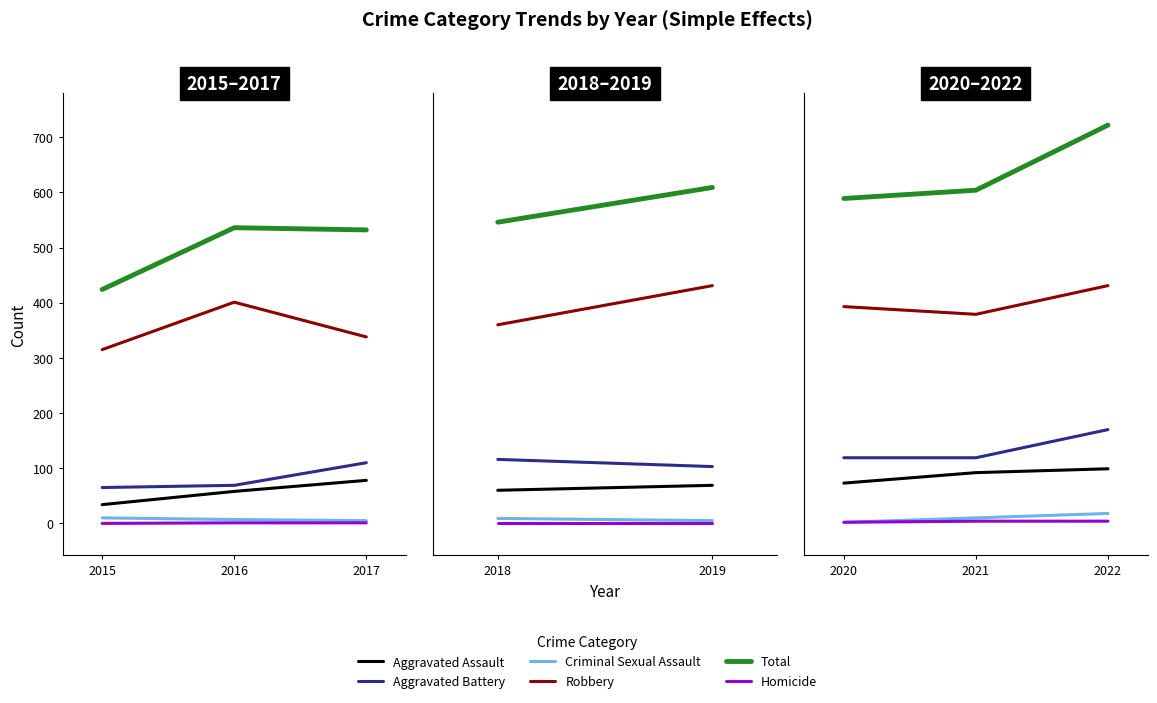

What is the maximum value for Aggravated Assault?

99